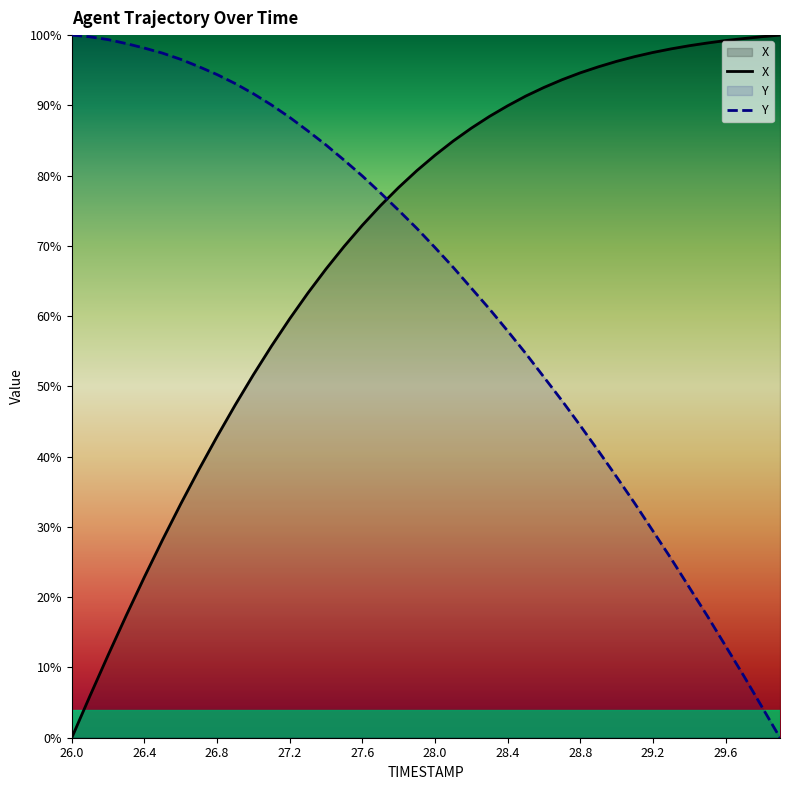

What is the average value of the X series?

70.2